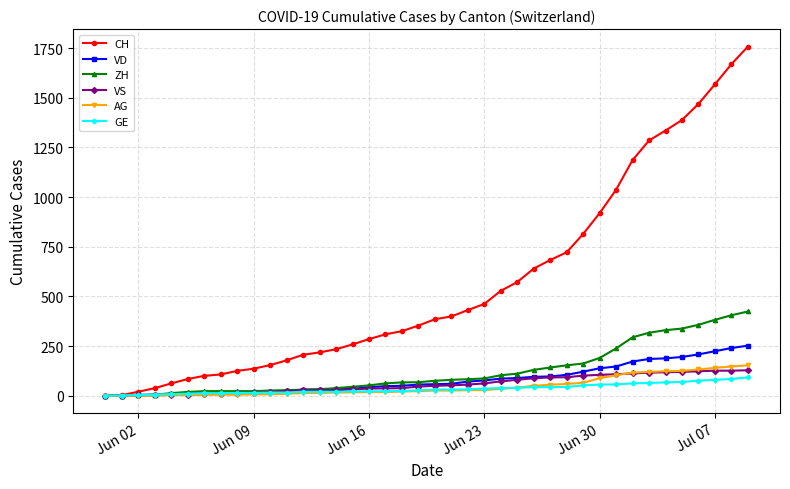

How many lines are shown in the chart?

6